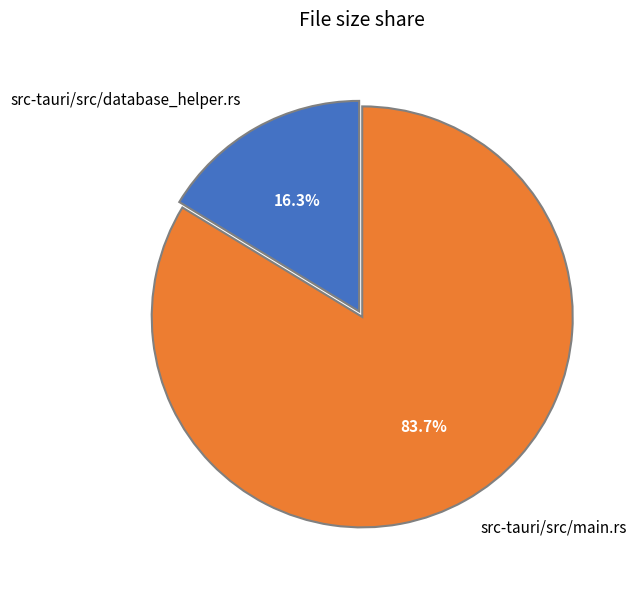

Is src-tauri/src/main.rs the majority of the pie?

Yes